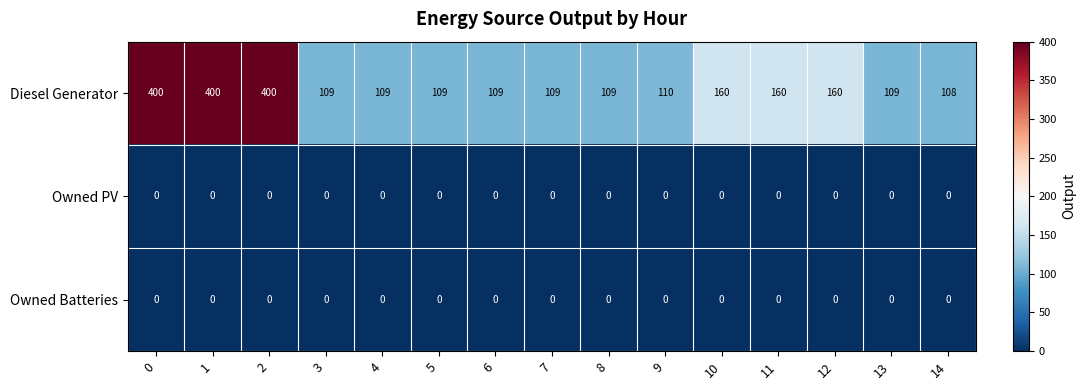

What is the sum of the Diesel Generator values at 1 and 0?

800